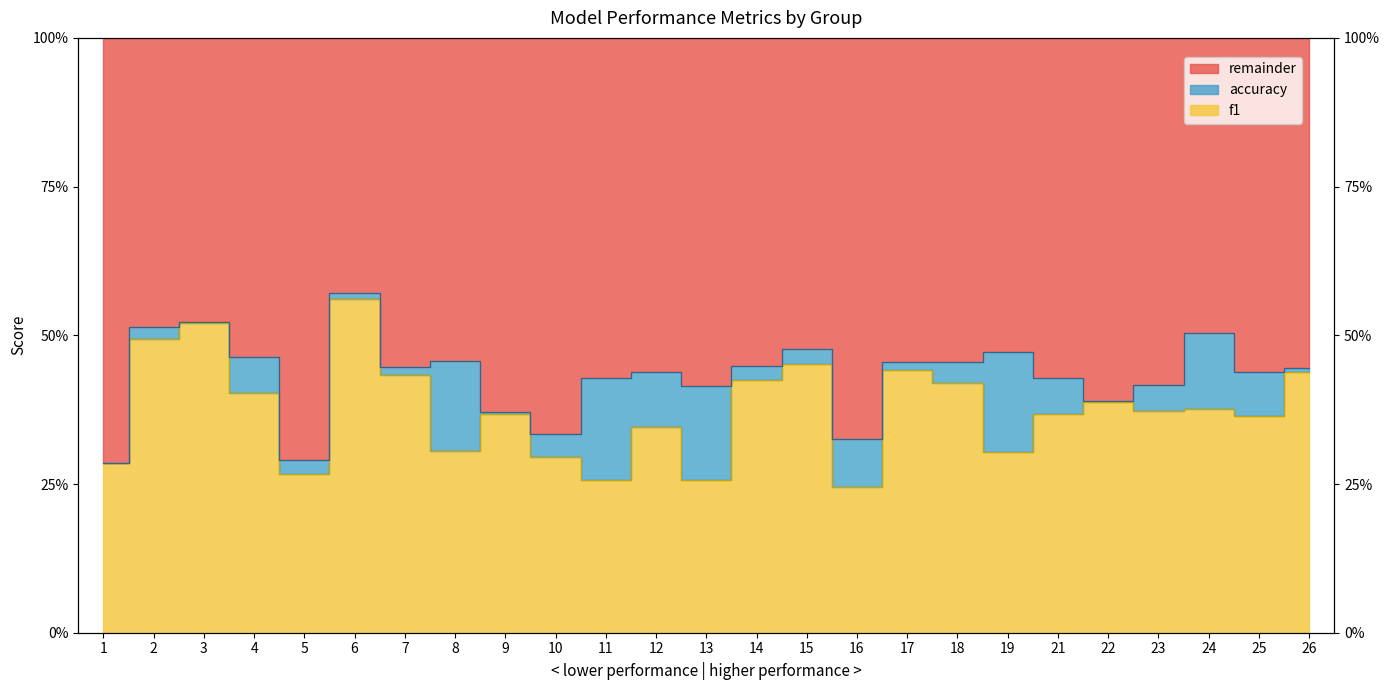

The accuracy series shows 0.3 at 24. True or false?

False